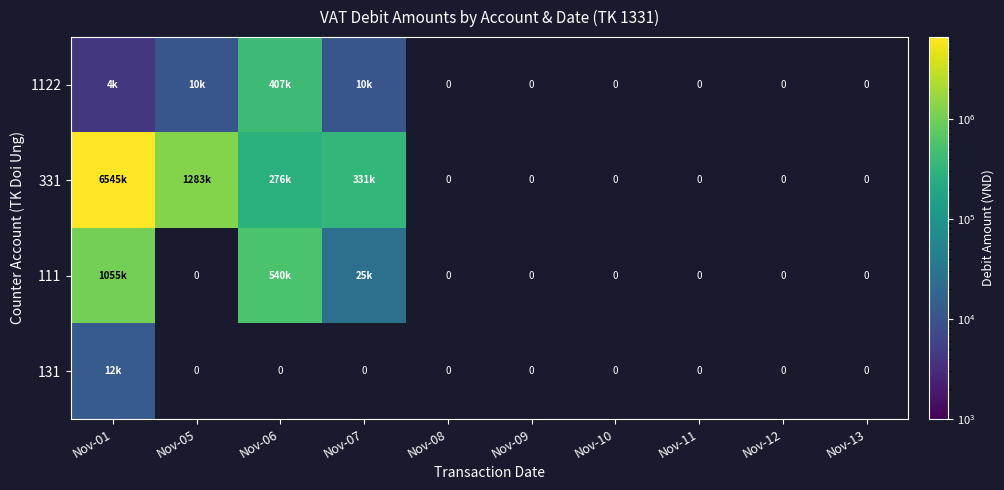

Rank the series by their maximum value, from highest to lowest.

331, 111, 1122, 131